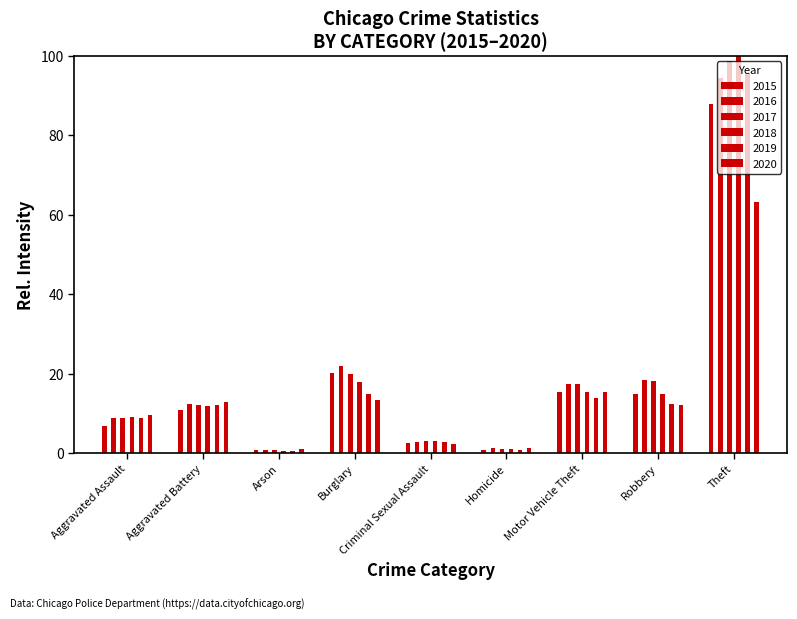

True or false: 2020 has a value of 3.3 at Burglary.

False